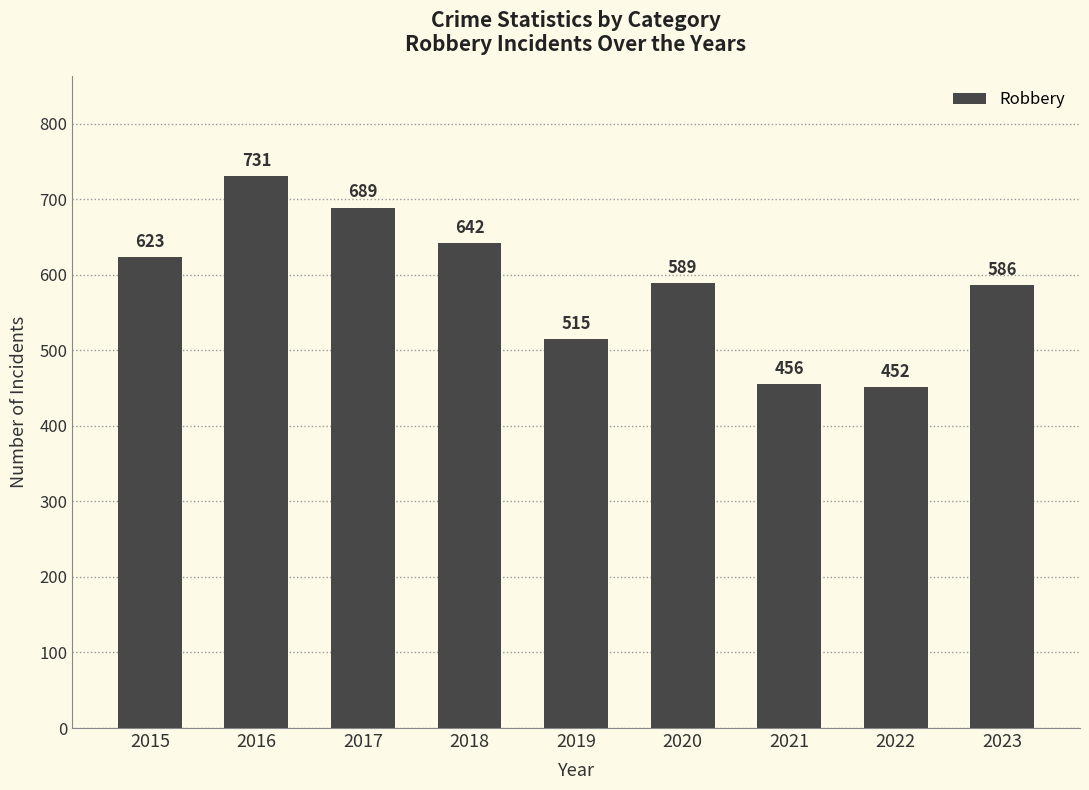

Which label corresponds to the smallest value in the chart?

2022